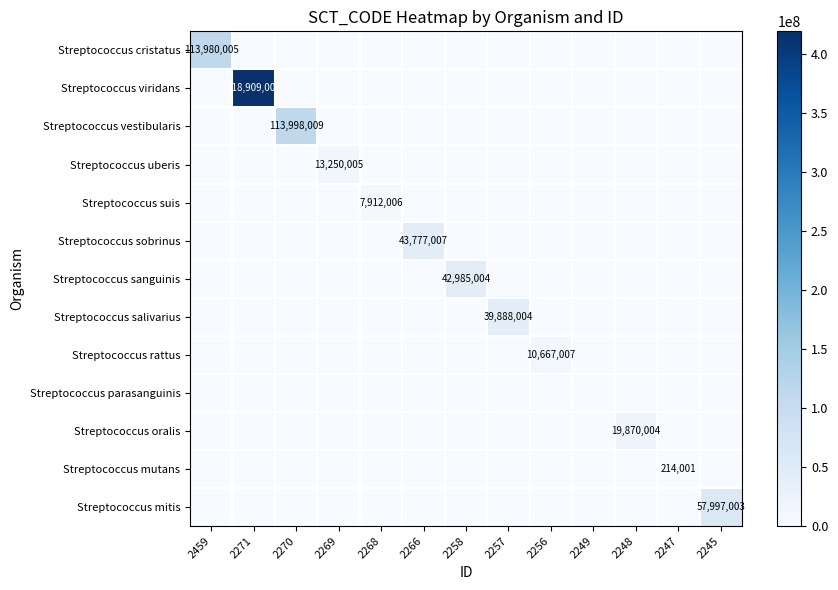

True or false: Streptococcus cristatus has a value of 0 at 2271.

True